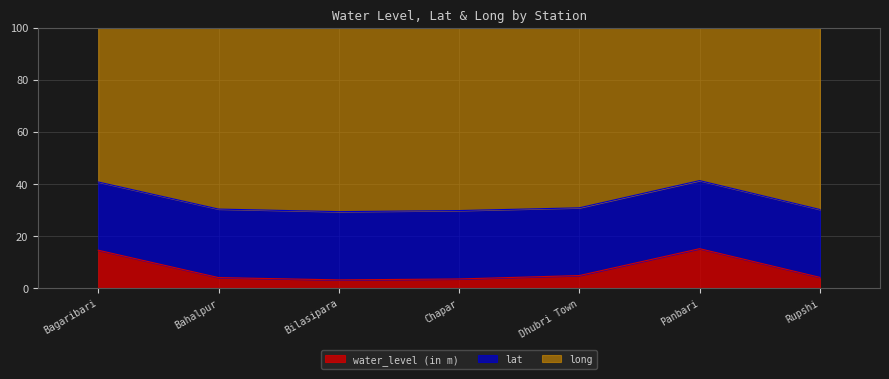

Where does the water_level (in m) series first go above 4?

Bagaribari